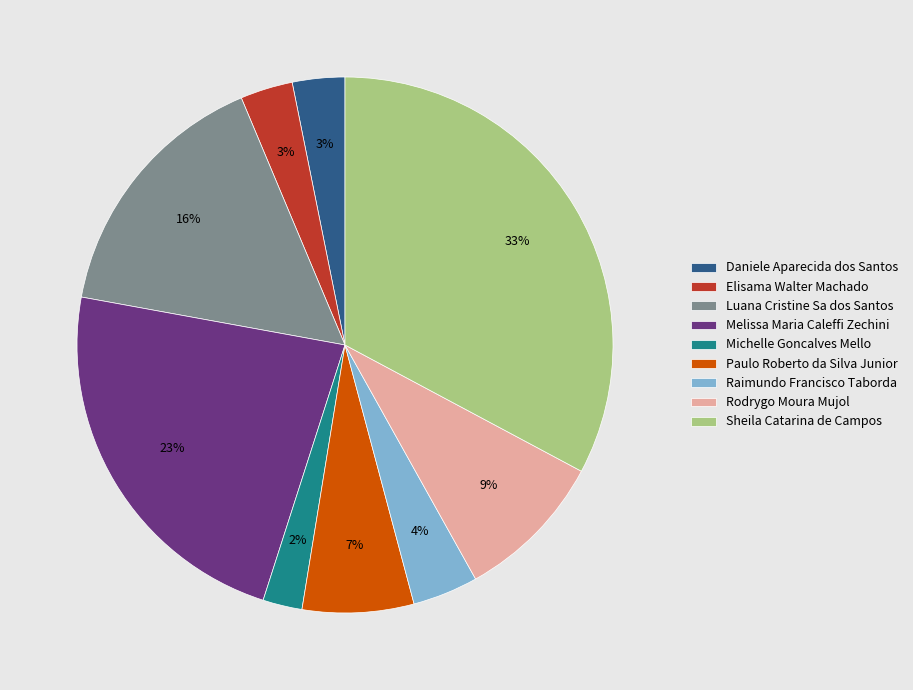

True or false: Sheila Catarina de Campos accounts for 19% of the total.

False